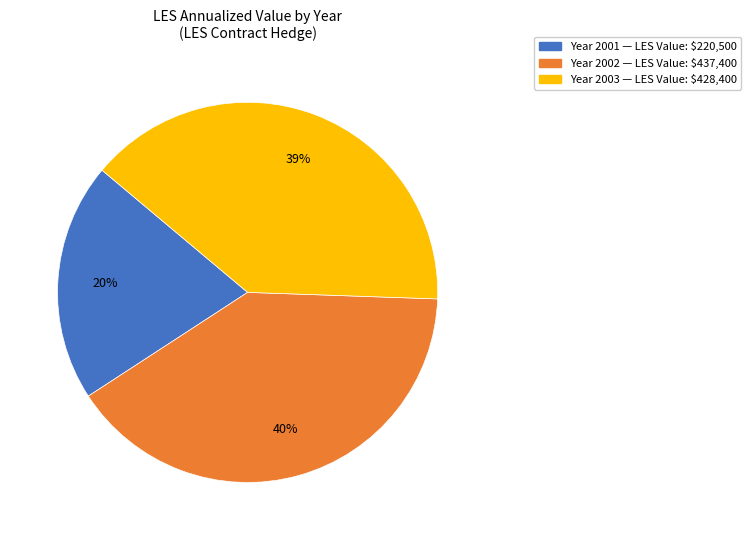

Is there a majority slice in this chart?

No